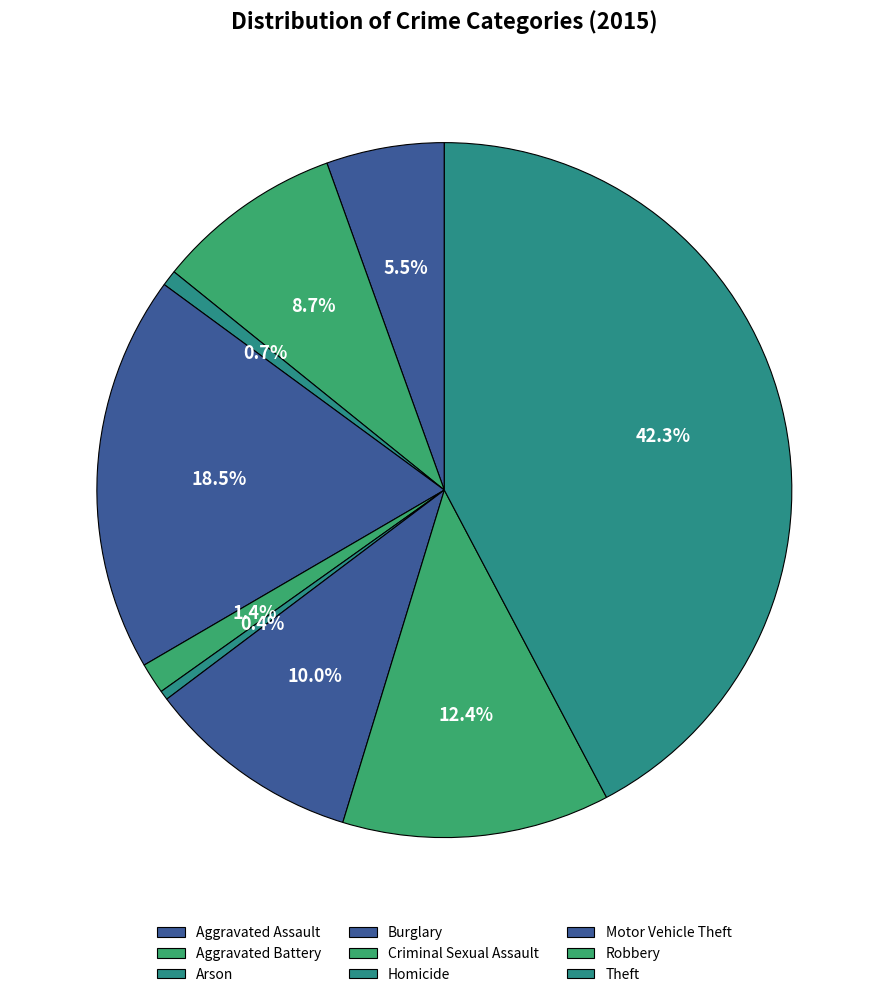

True or false: Robbery accounts for 12% of the total.

True